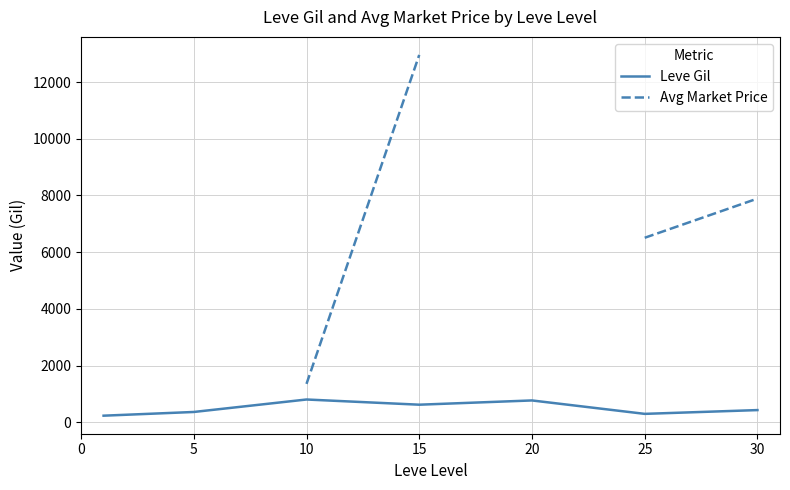

Between 5 and 25, which series saw the biggest shift?

Leve Gil